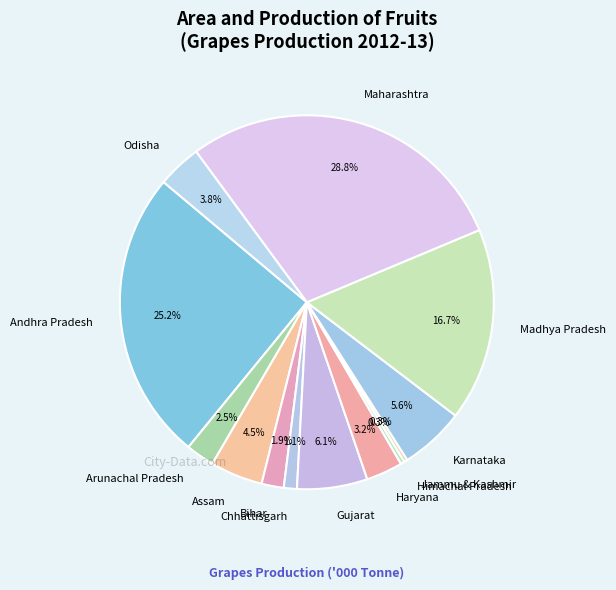

To the nearest percent, what is the combined percentage of Odisha and Gujarat?

10%